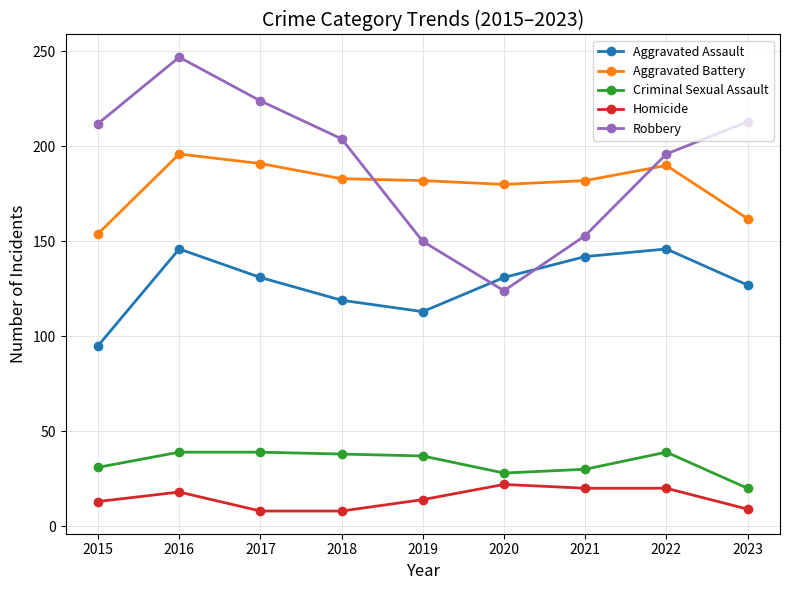

True or false: Aggravated Assault has a value of 228 at 2023.

False